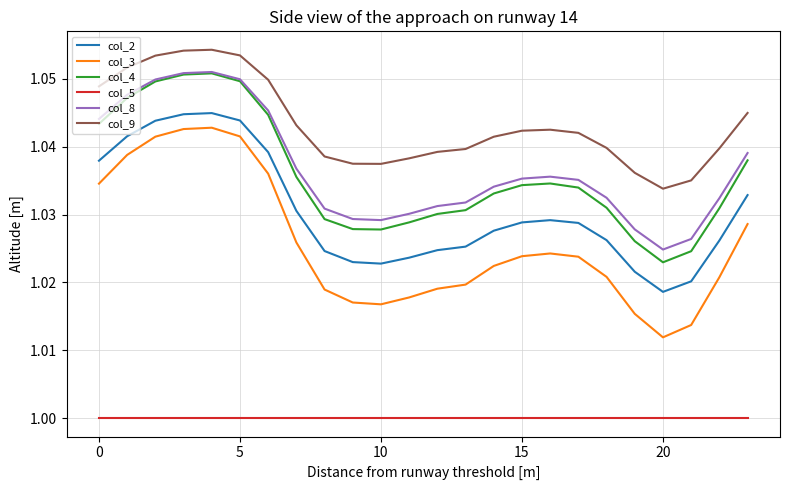

Is this an area chart (filled region under the line)?

No